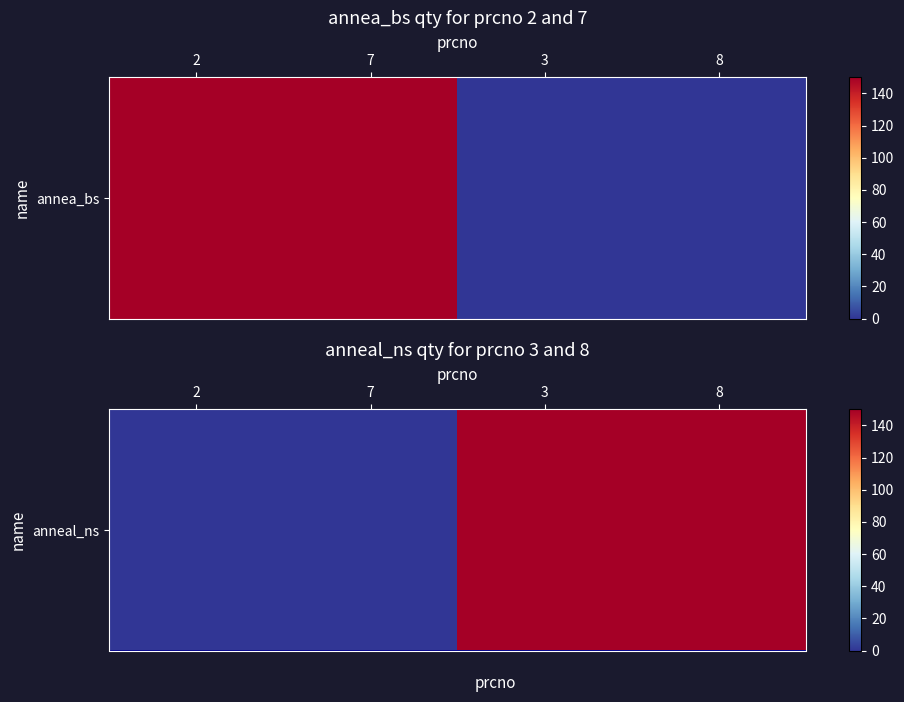

Reading left to right, extract all data points from this chart.

2=0	7=0	3=150	8=150